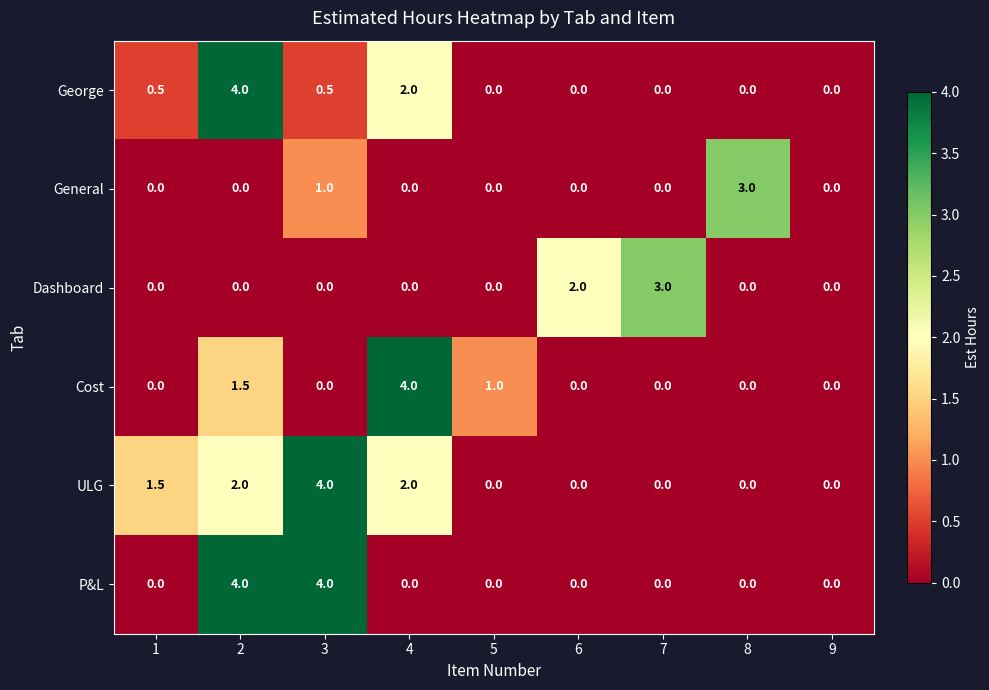

What is the sum of the P&L values at 3 and 2?

8.0